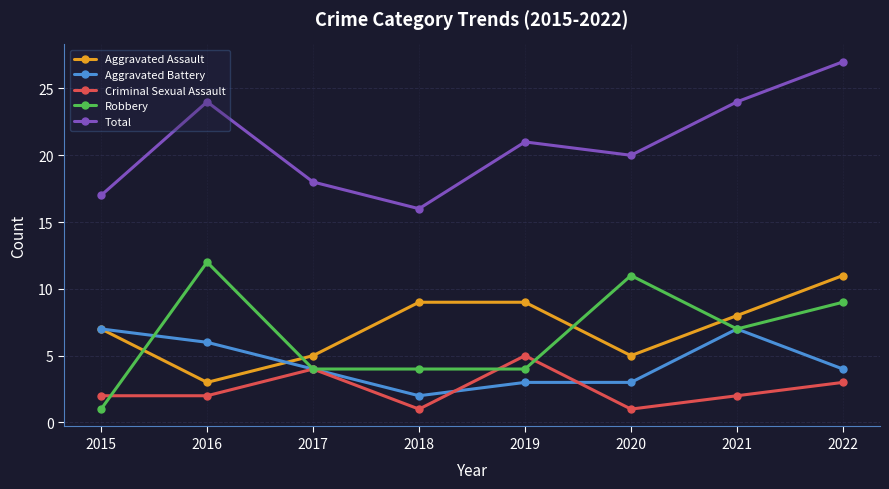

Is it true that Criminal Sexual Assault equals 1 at 2016?

False